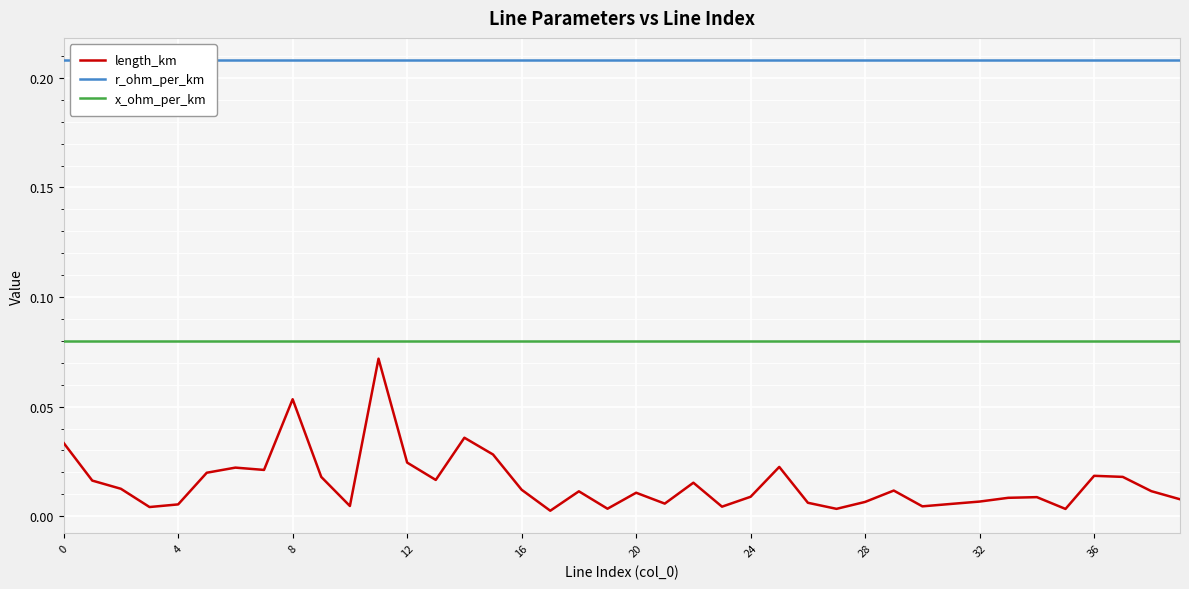

True or false: r_ohm_per_km and length_km intersect in this chart.

False